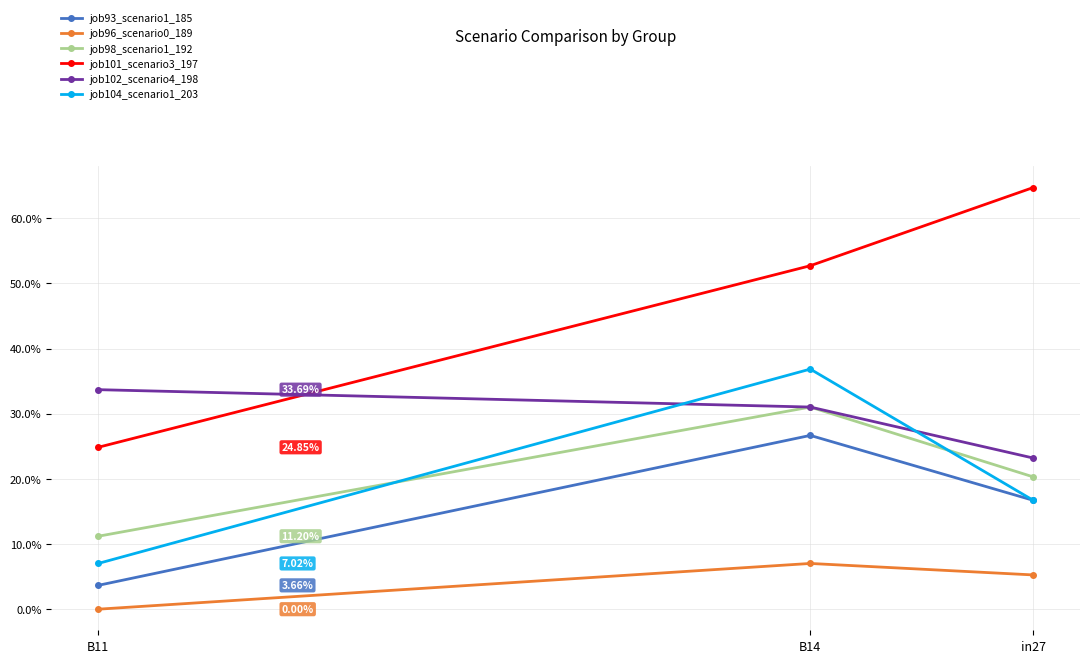

Which series has the largest range (max minus min)?

job101_scenario3_197